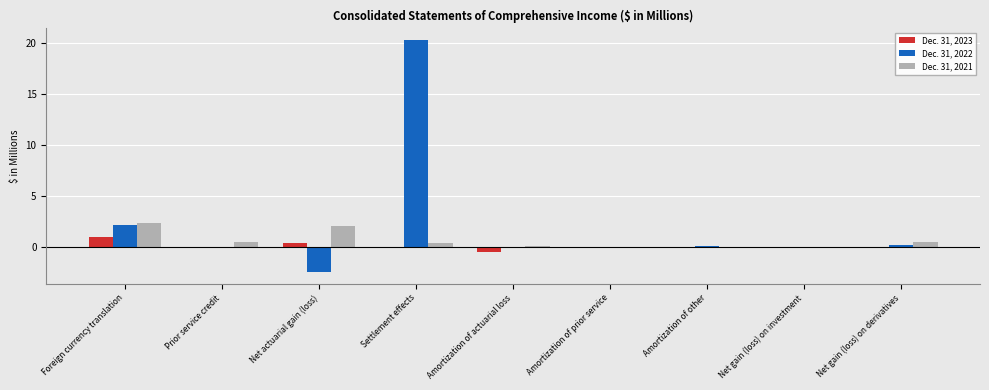

What is the total value across all series at Foreign currency translation?

5.6